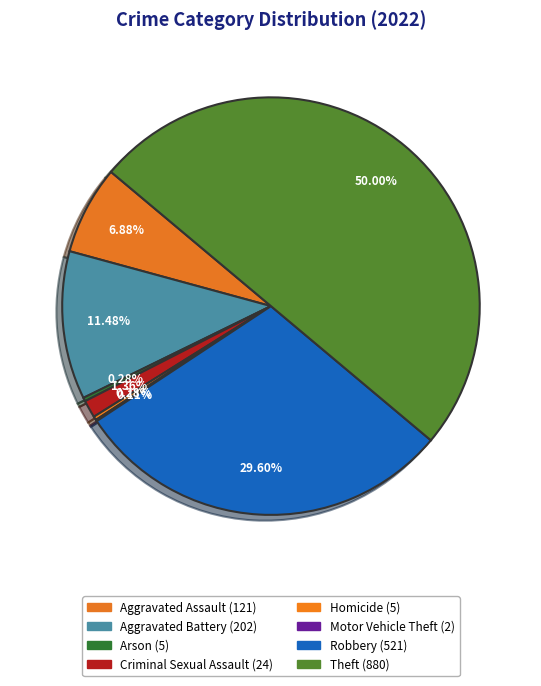

How many slices are in this pie chart?

8